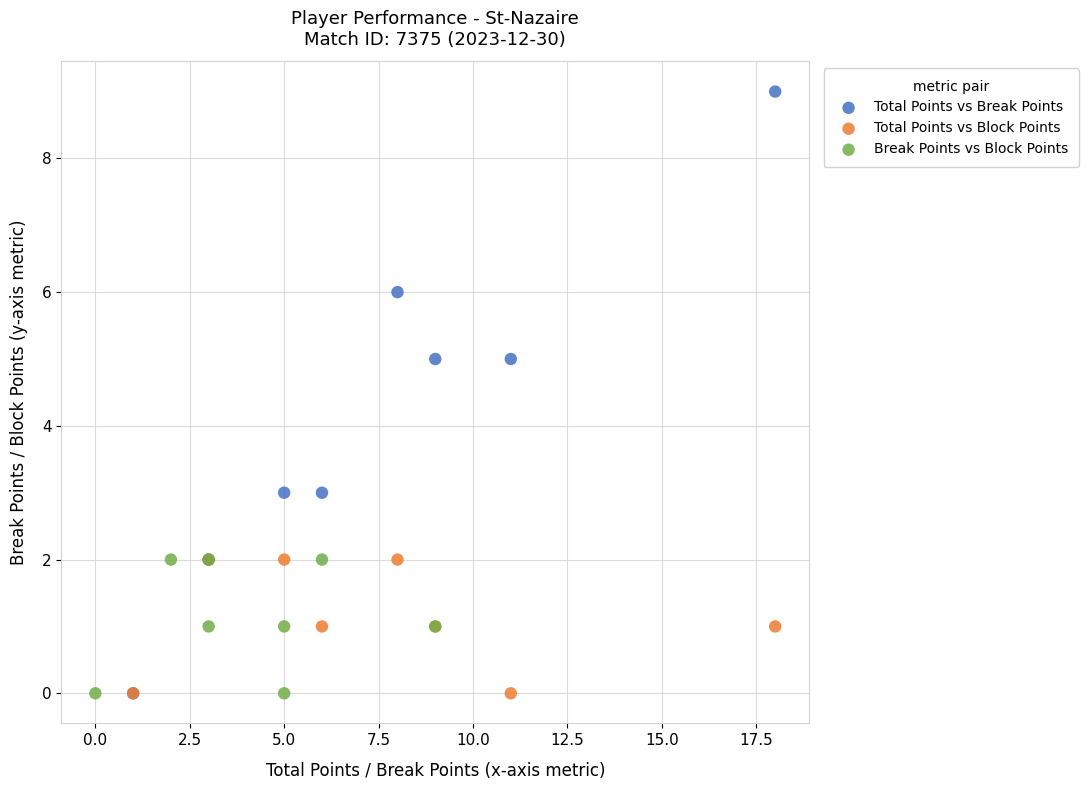

Which series reaches the maximum Y coordinate?

Total Points vs Break Points